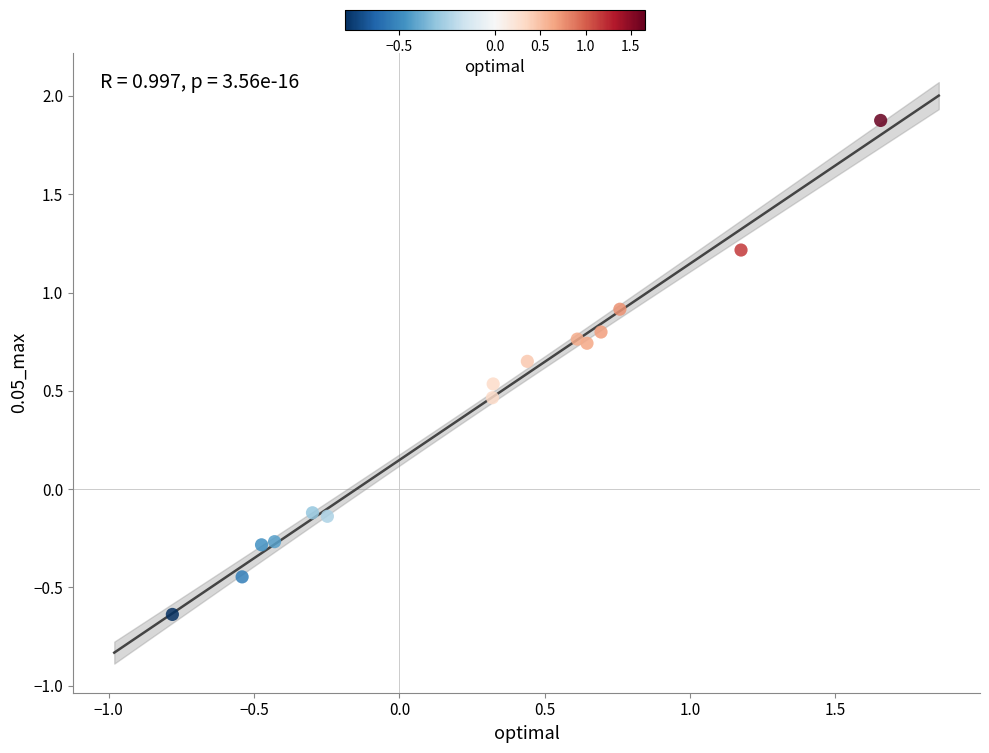

What is the range of X values (max minus min)?

2.4